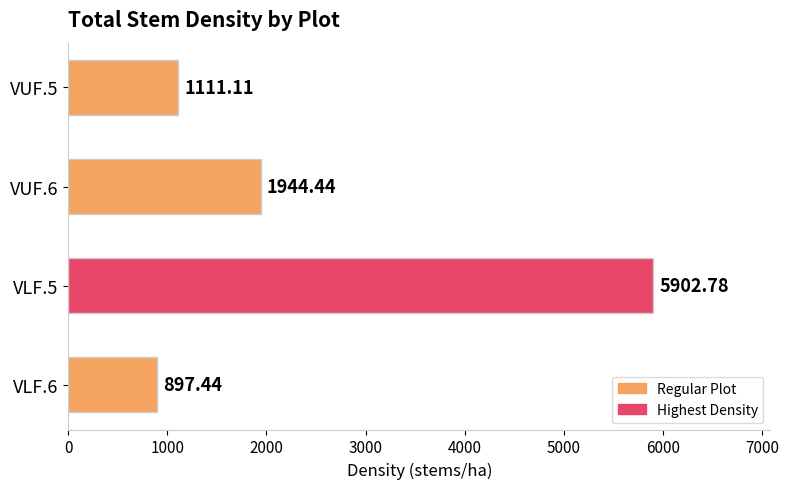

Where is the data nearest to the value 3400?

VUF.6